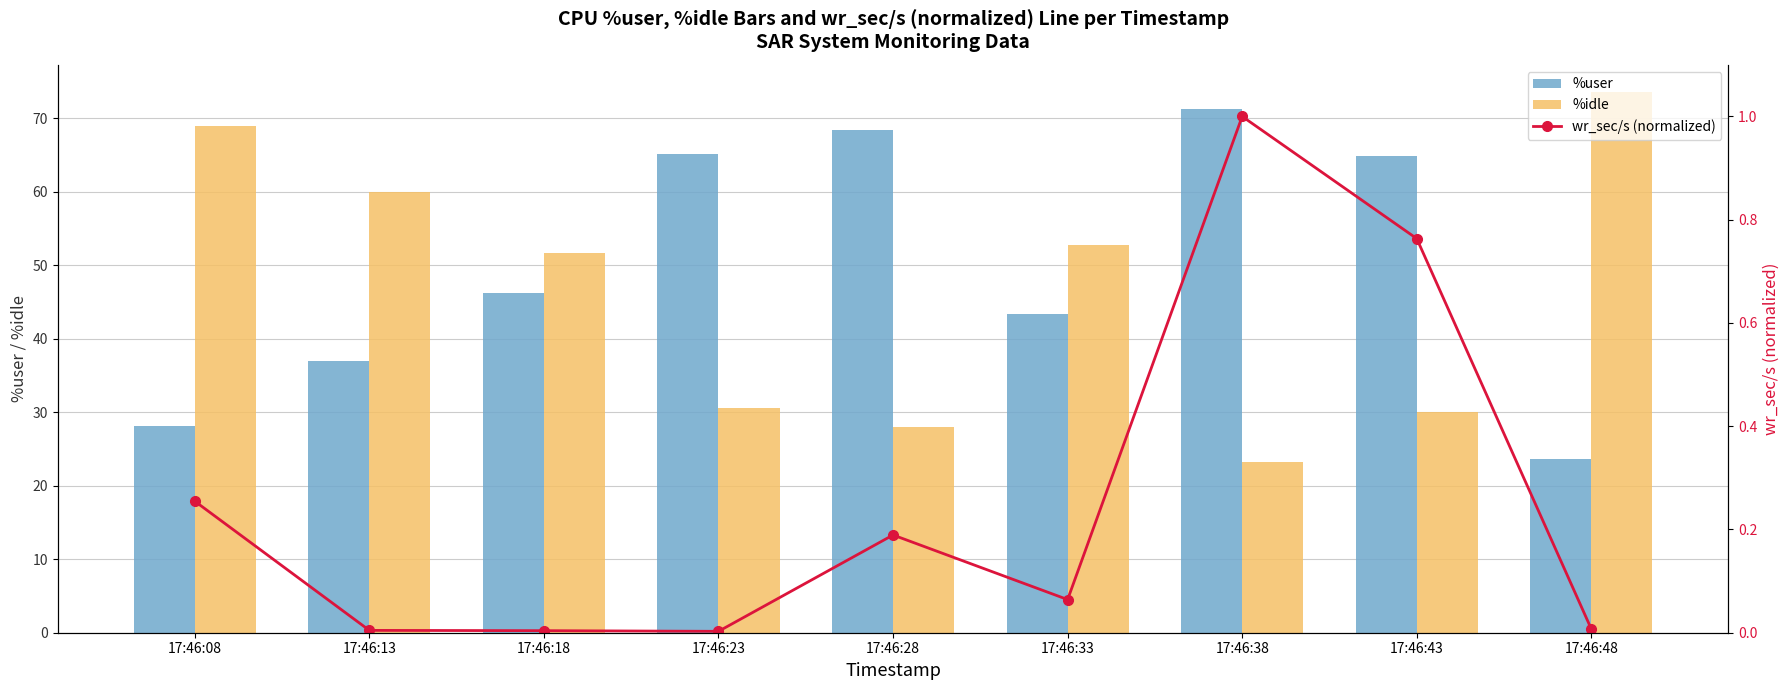

Count the number of categories in the chart.

9